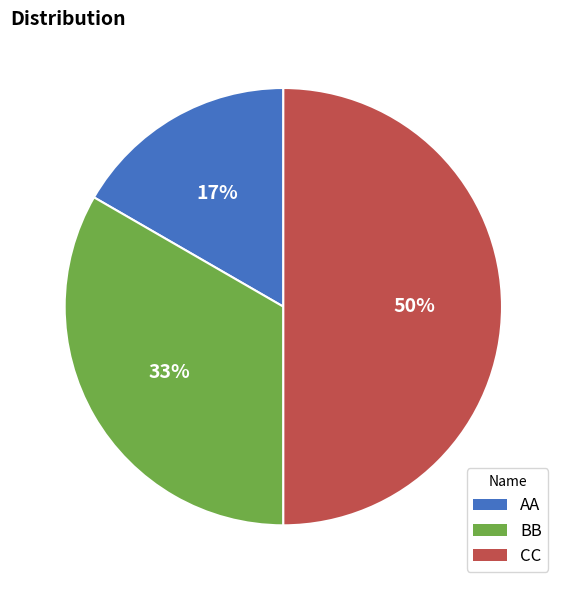

To the nearest percent, what is the average slice percentage?

33%